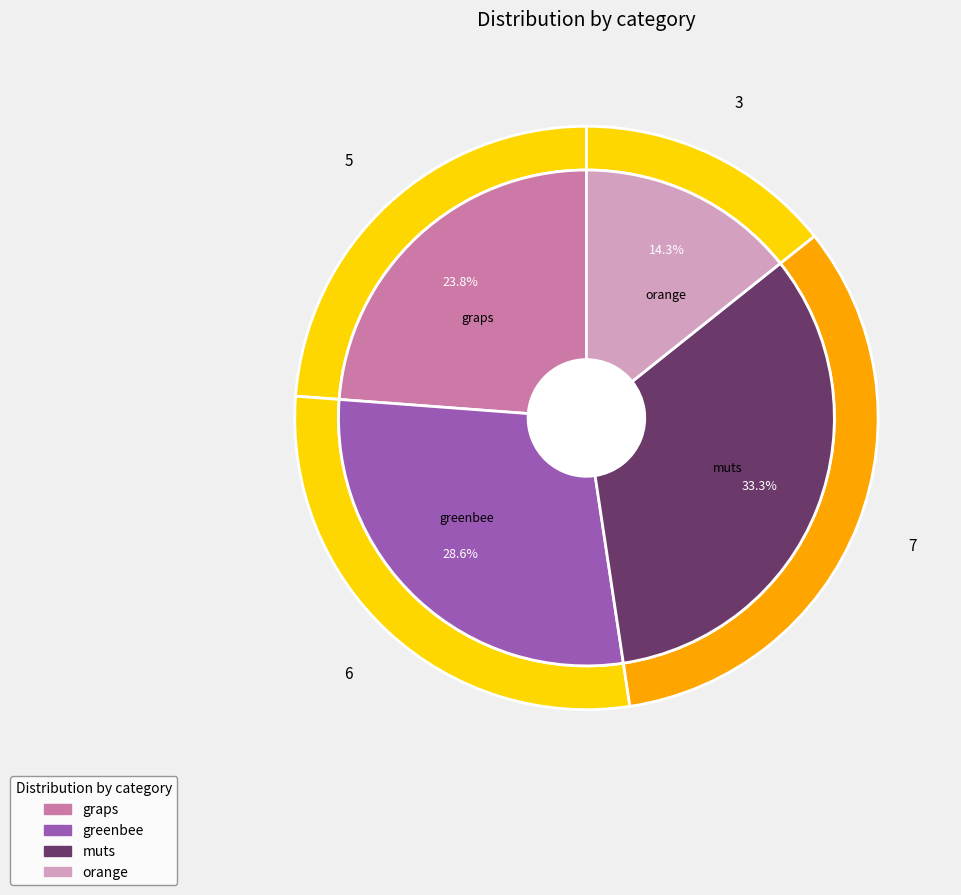

Which slice is the smallest?

orange